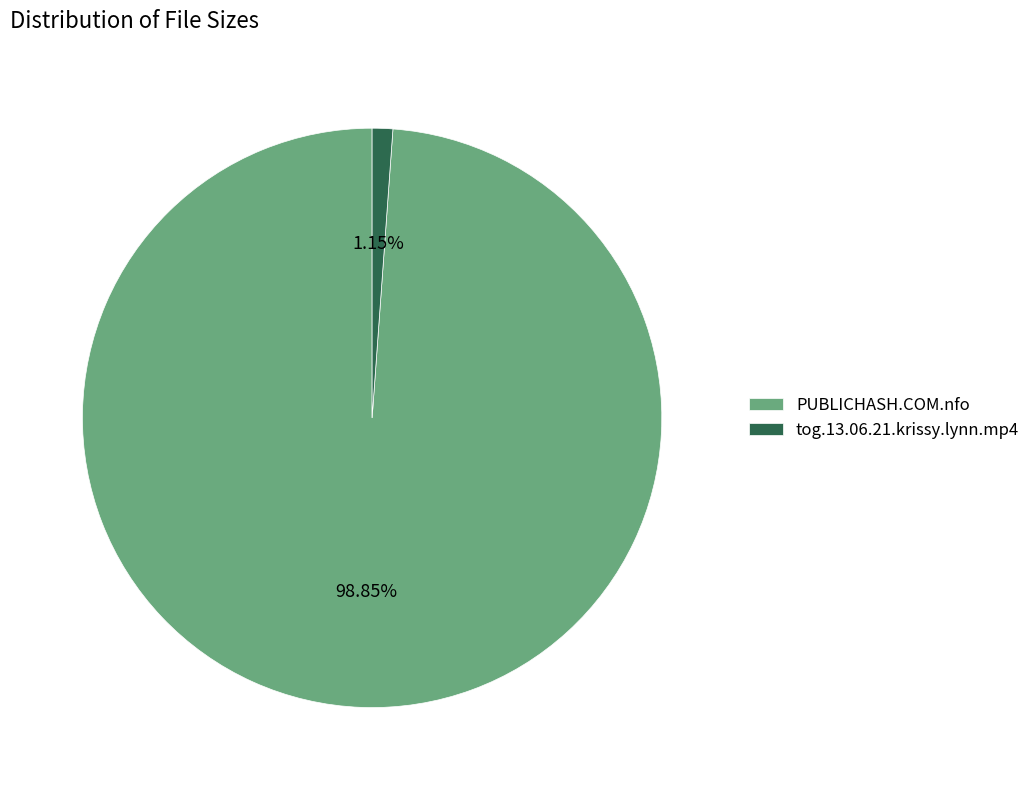

True or false: PUBLICHASH.COM.nfo accounts for 99% of the total.

True